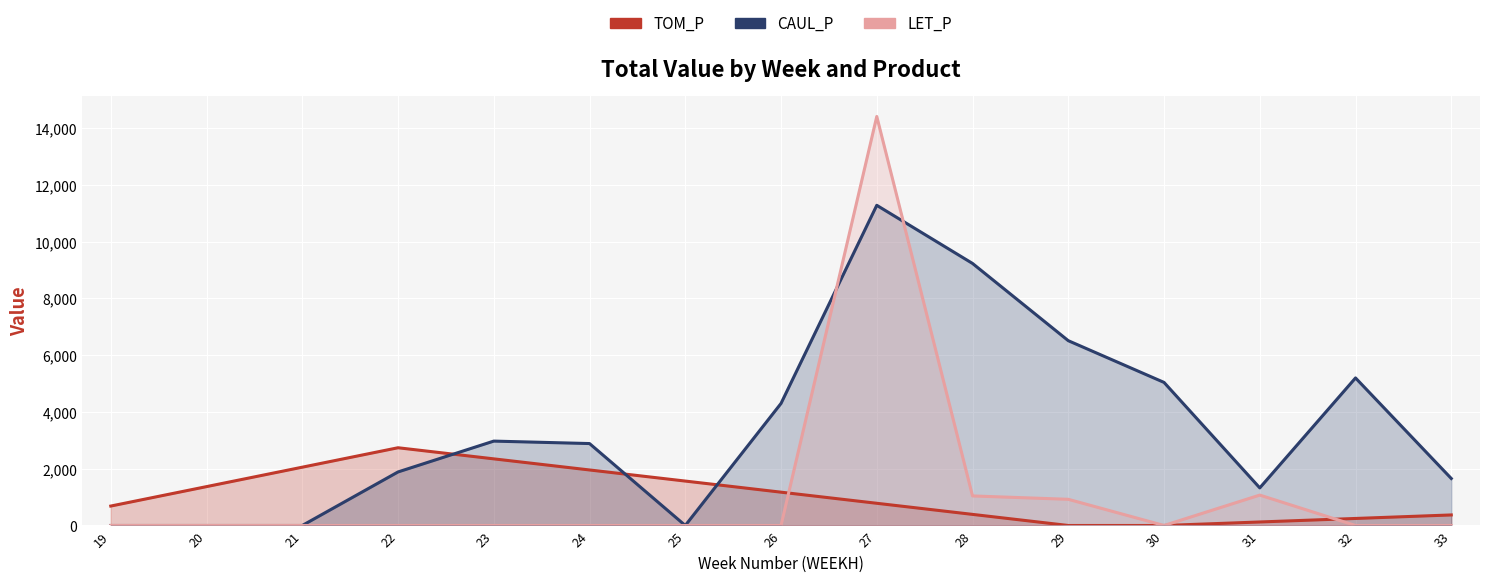

Which series has the largest total across all categories?

CAUL_P